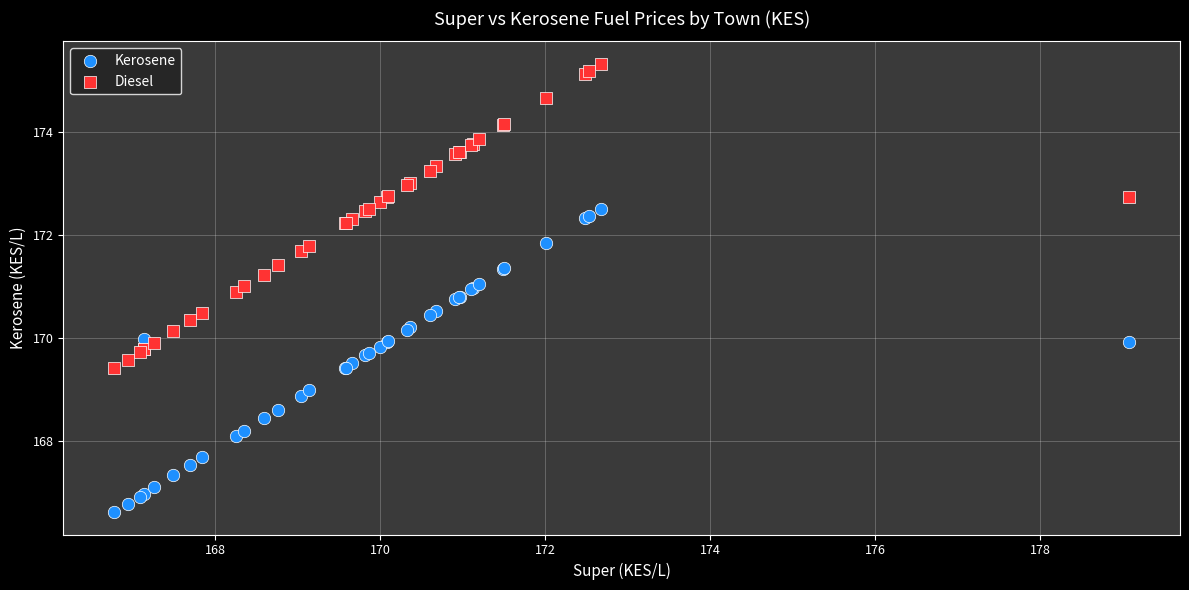

Which series reaches the maximum Y coordinate?

Diesel